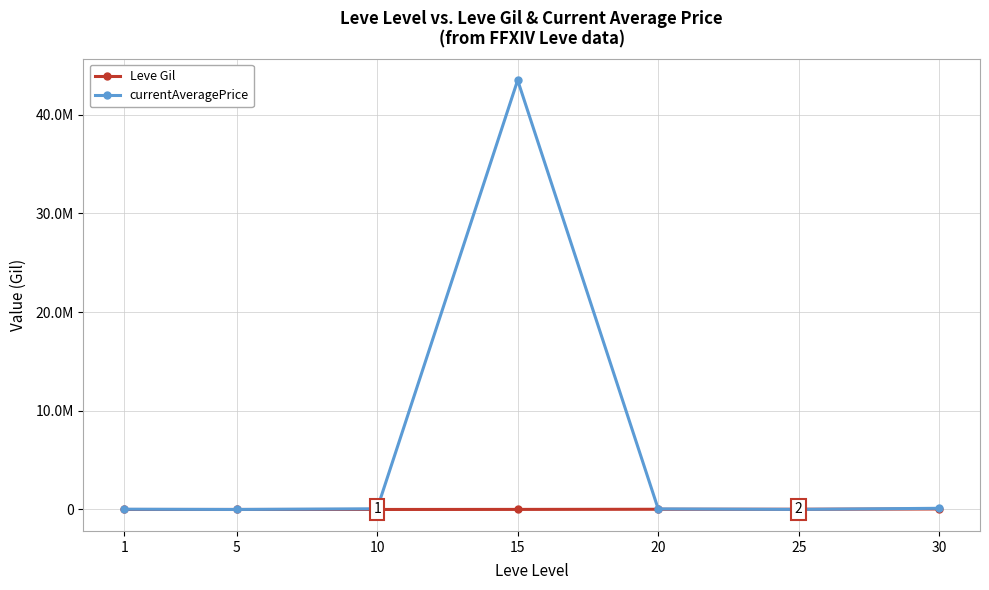

What are all the series names shown in the legend?

Leve Gil, currentAveragePrice